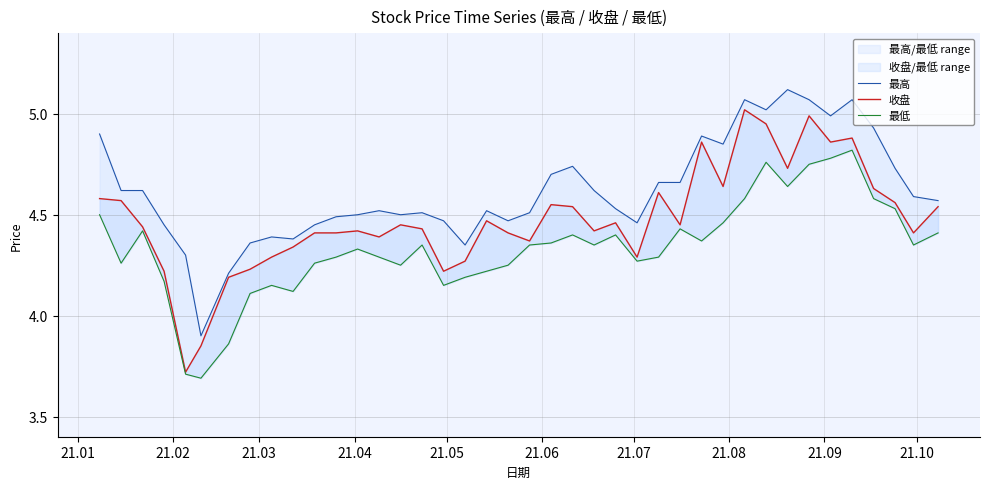

What is the value of the 最高 point at the 19th from the left?

4.5